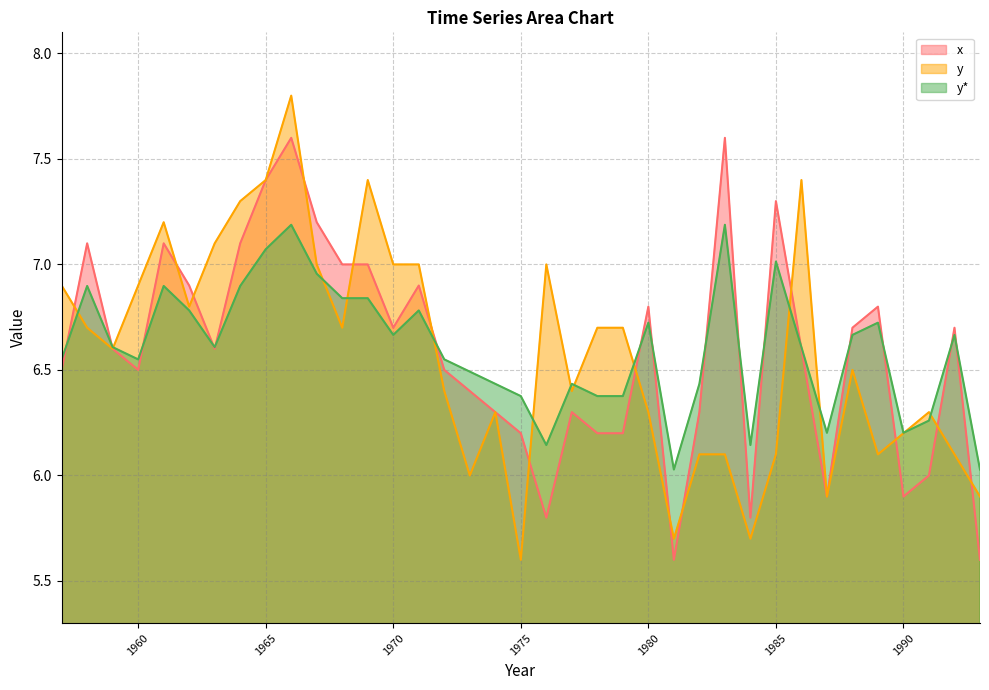

Does the chart have visible grid lines?

Yes